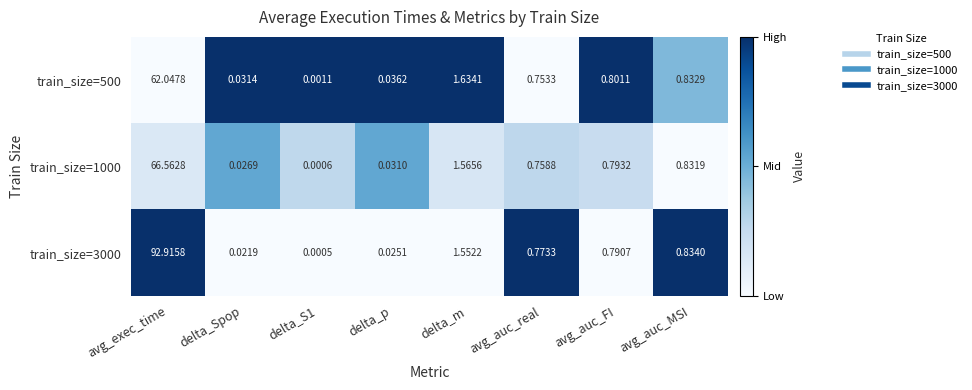

What is the maximum value shown in the chart?

92.9